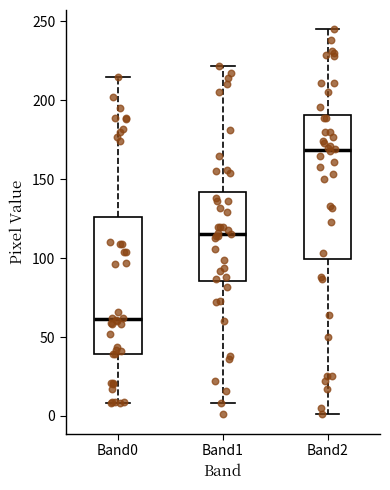

Where is the upper edge of the box for Band2 on the y-axis? The values are not printed on the chart, so give them approximately, as read against the axis.

190